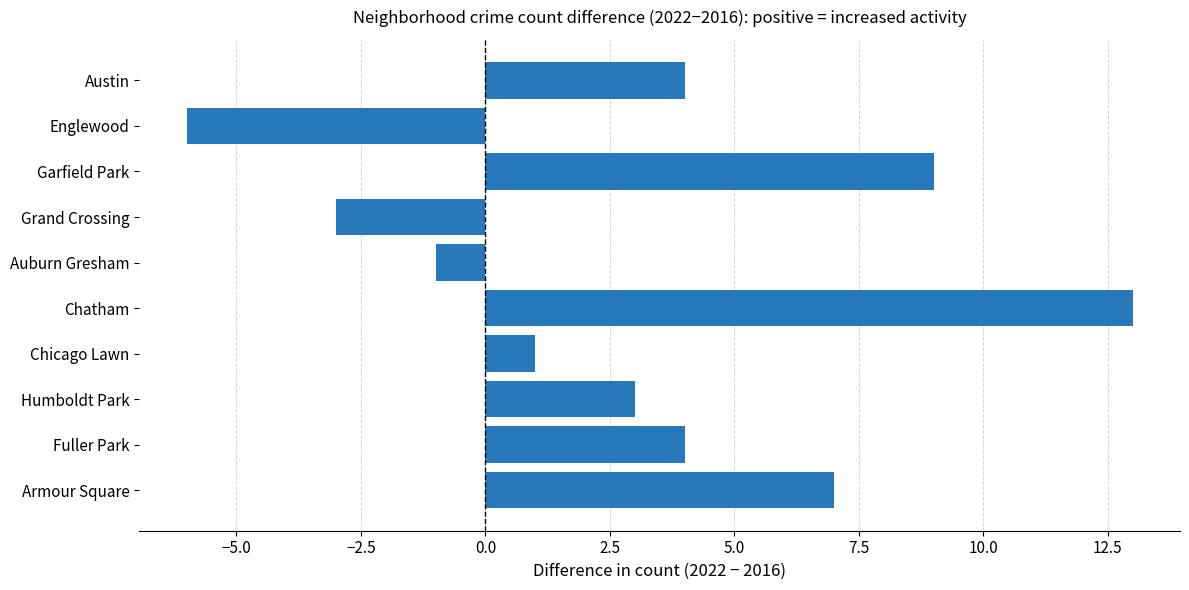

How many values are between -1 and 7?

6